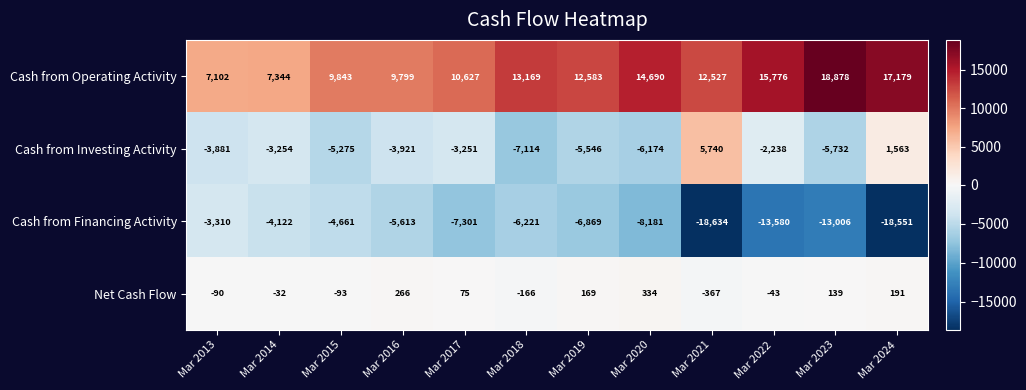

How many distinct data groups are displayed?

4